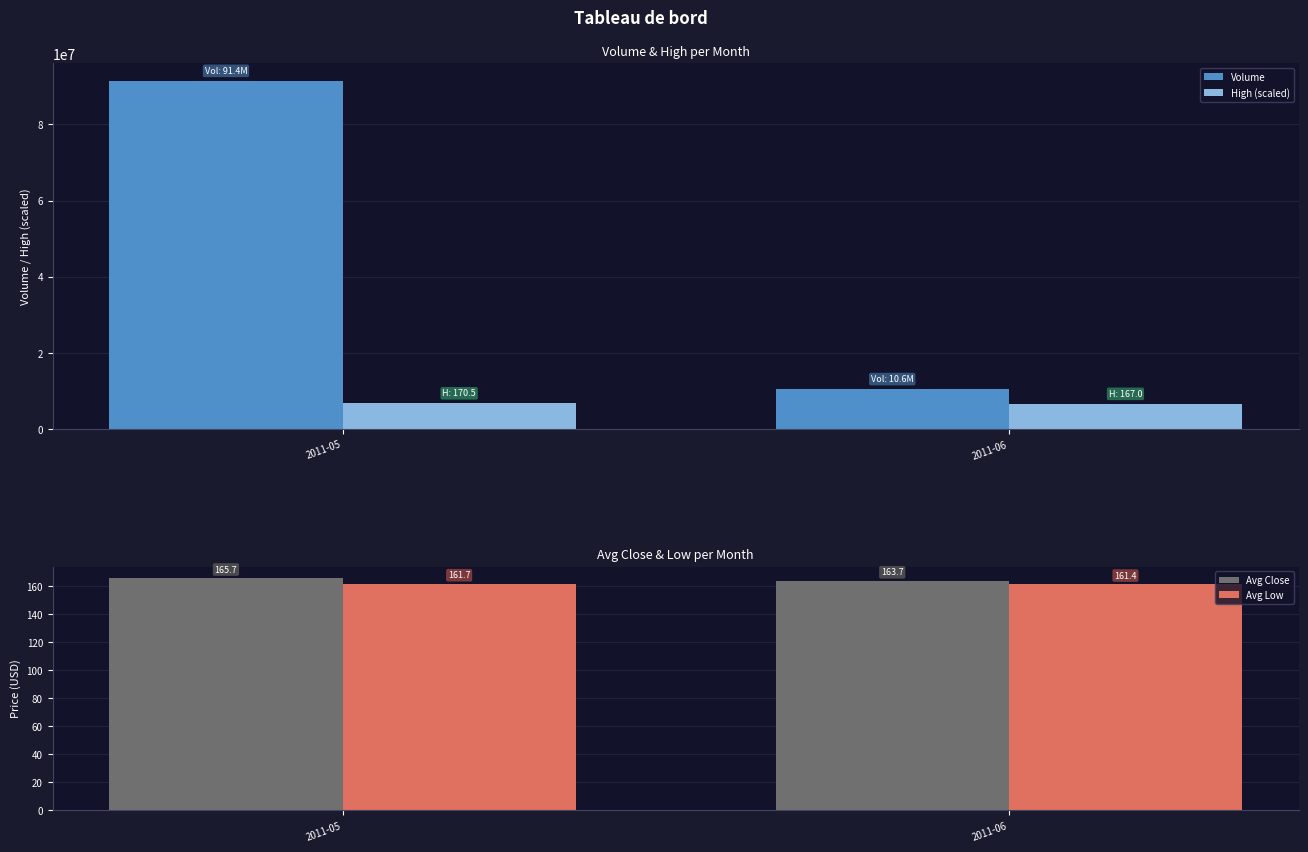

List the labels in order of Volume value, smallest first.

2011-06, 2011-05